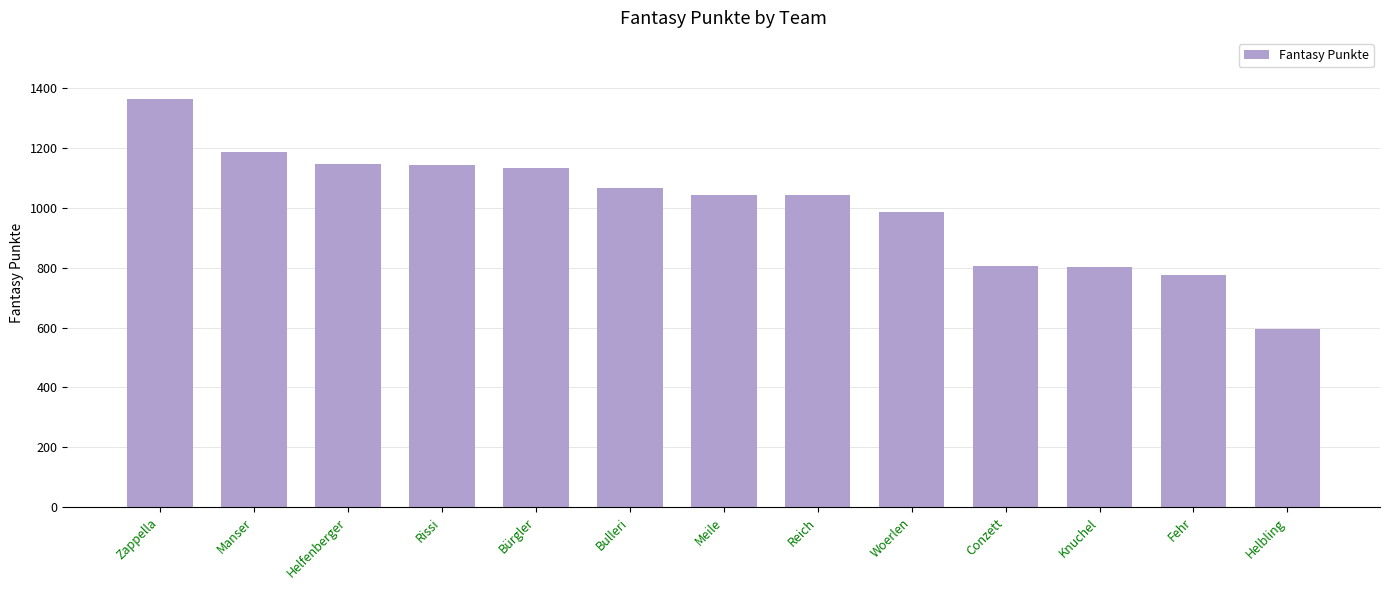

What is the sum of the values at Knuchel and Helbling?

1397